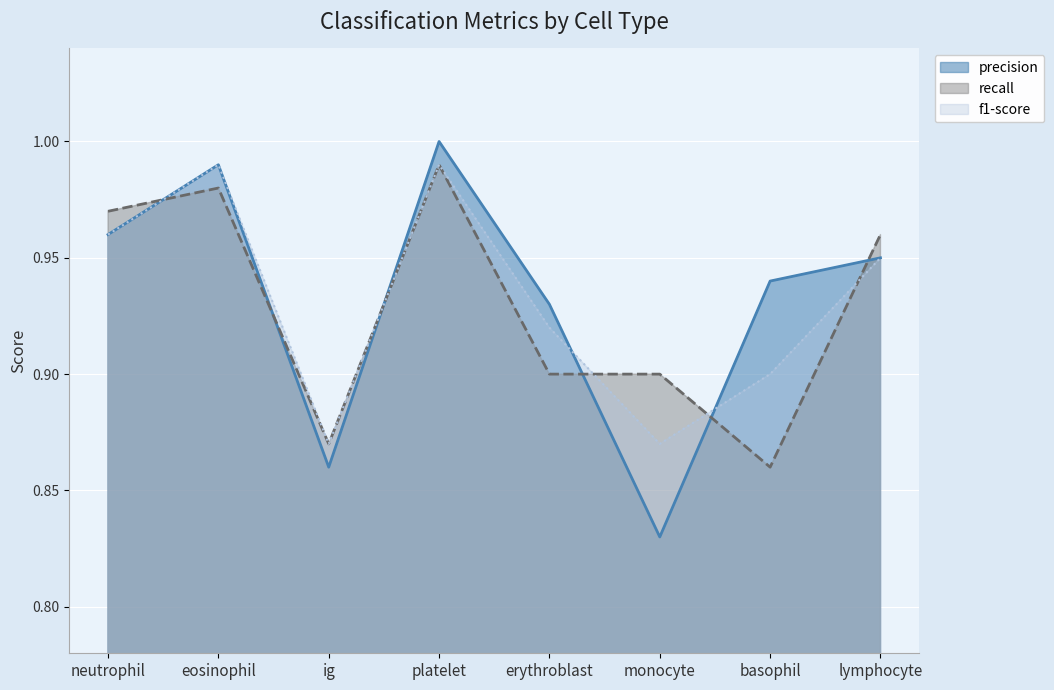

Which series changed the most between eosinophil and basophil?

recall